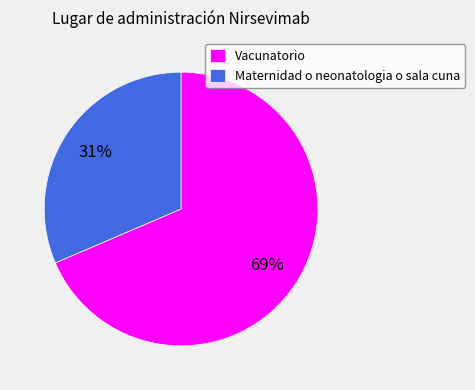

The Maternidad o neonatologia o sala cuna slice represents 31% of the pie. True or false?

True